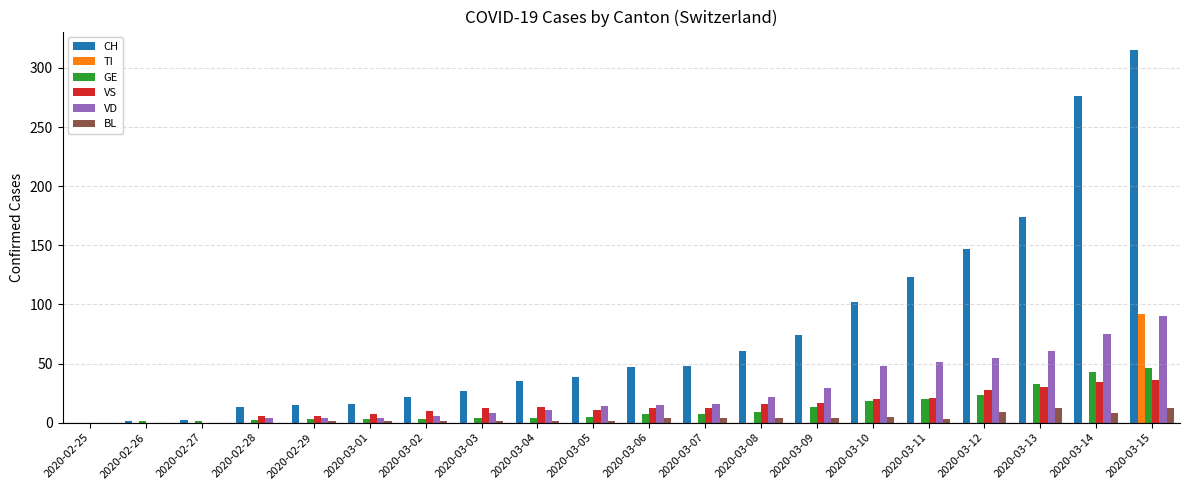

True or false: VD has a value of 22 at 2020-03-08.

True